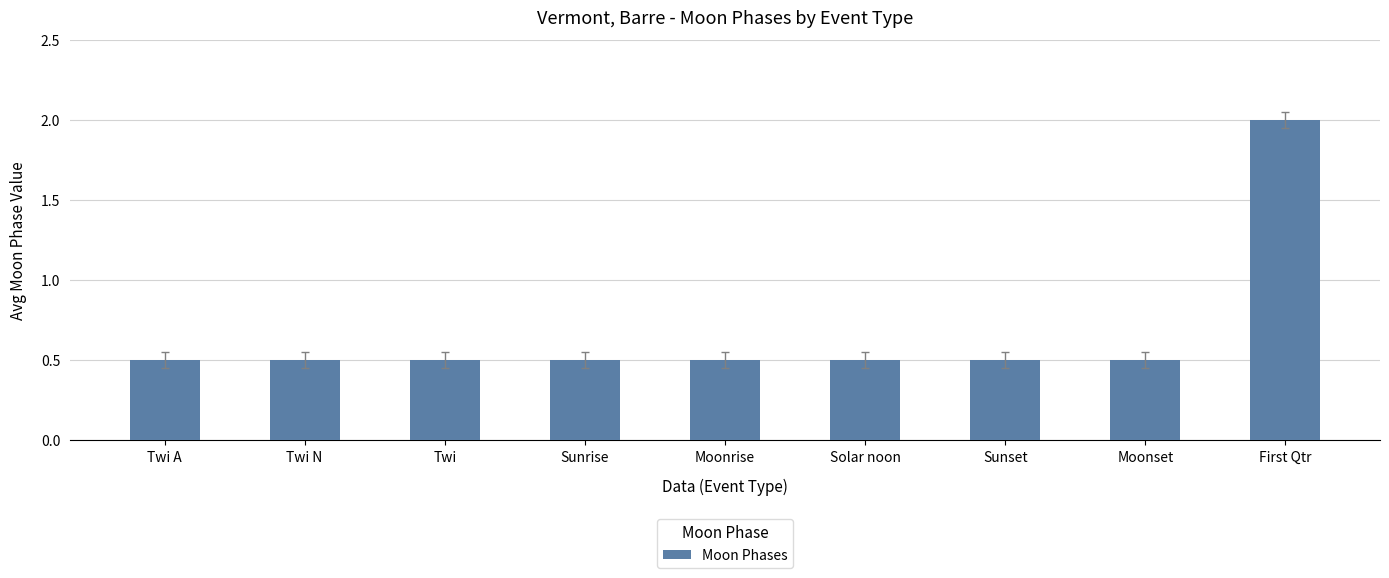

Is it true that the value at Sunrise is 0.8?

False